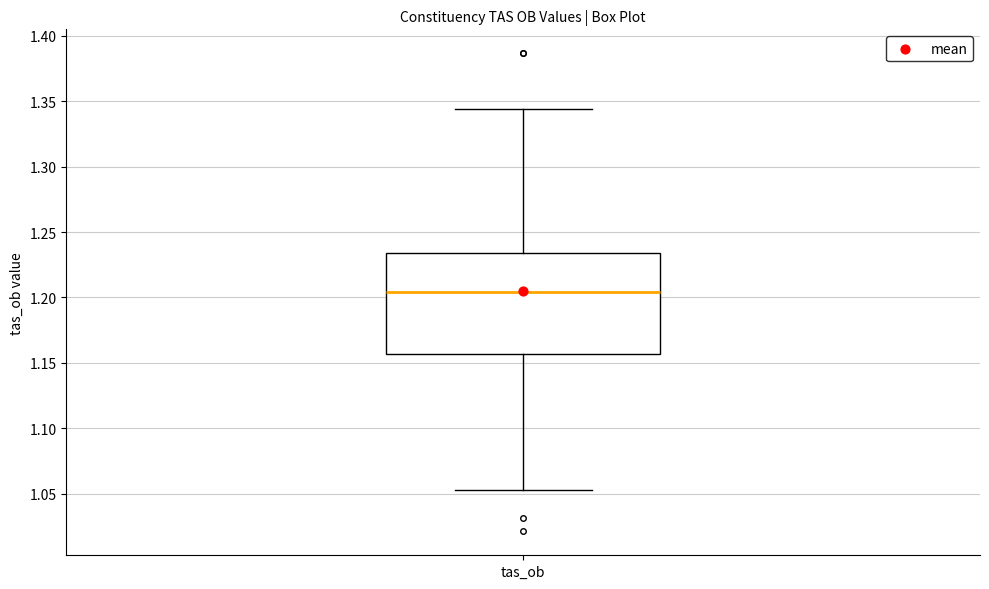

Where is the lower edge of the box for tas_ob on the y-axis? The values are not printed on the chart, so give them approximately, as read against the axis.

1.155